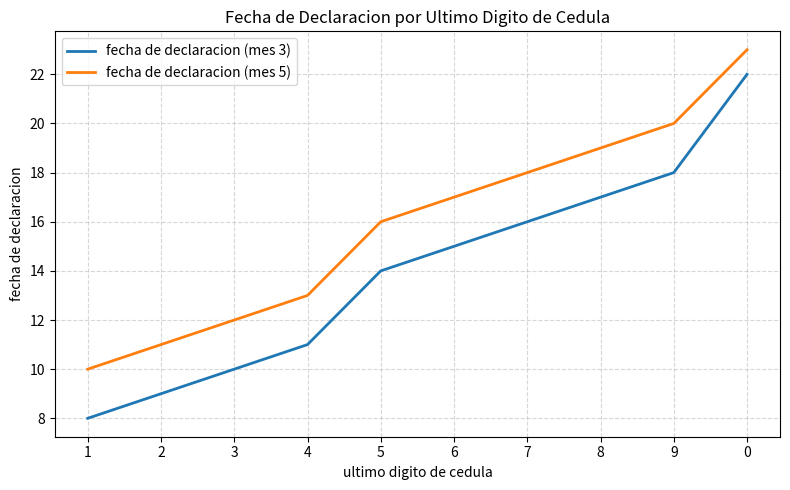

How many categories are shown in the chart?

10